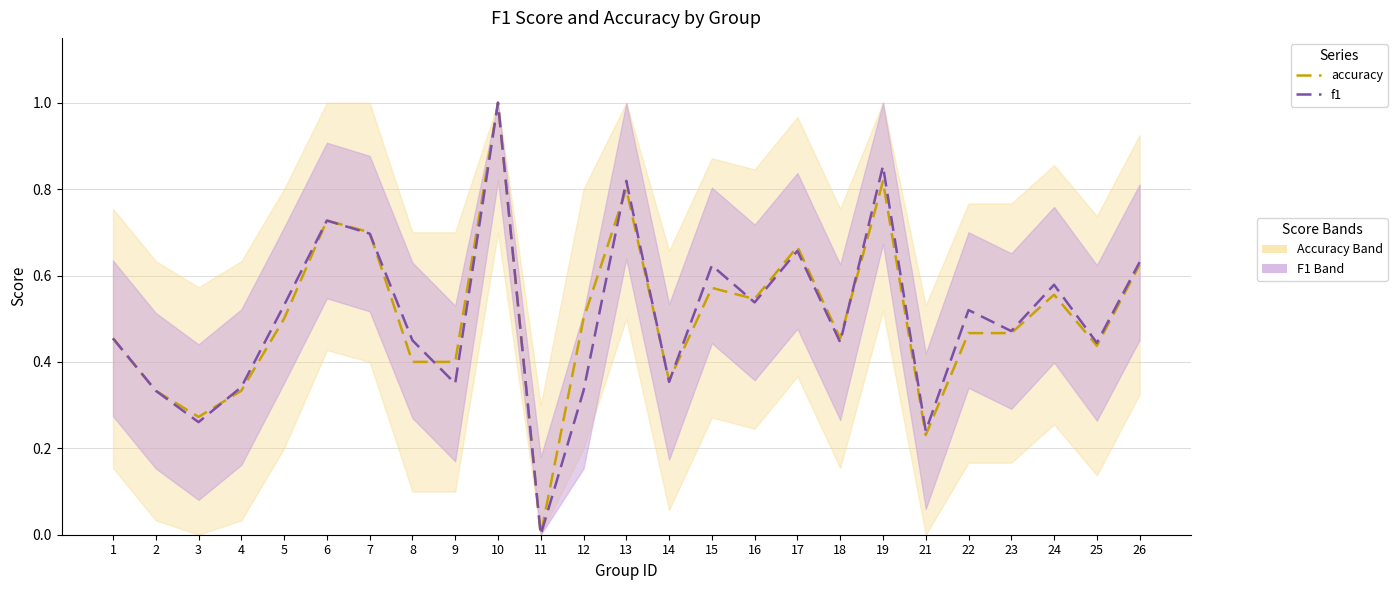

What are all the series names shown in the legend?

accuracy, f1